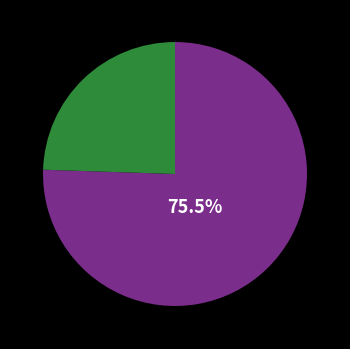

Is there any slice that represents more than half of the pie?

Yes